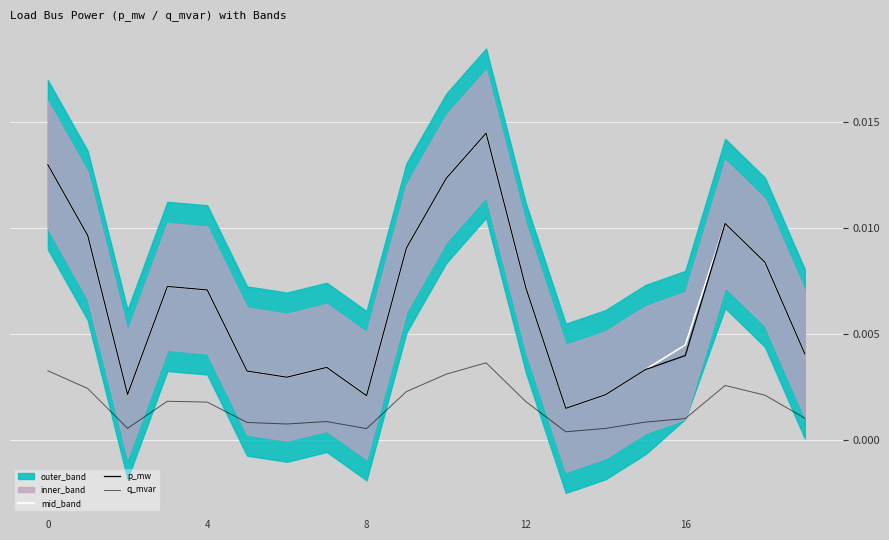

How many q_mvar values are between 0 and 1?

20